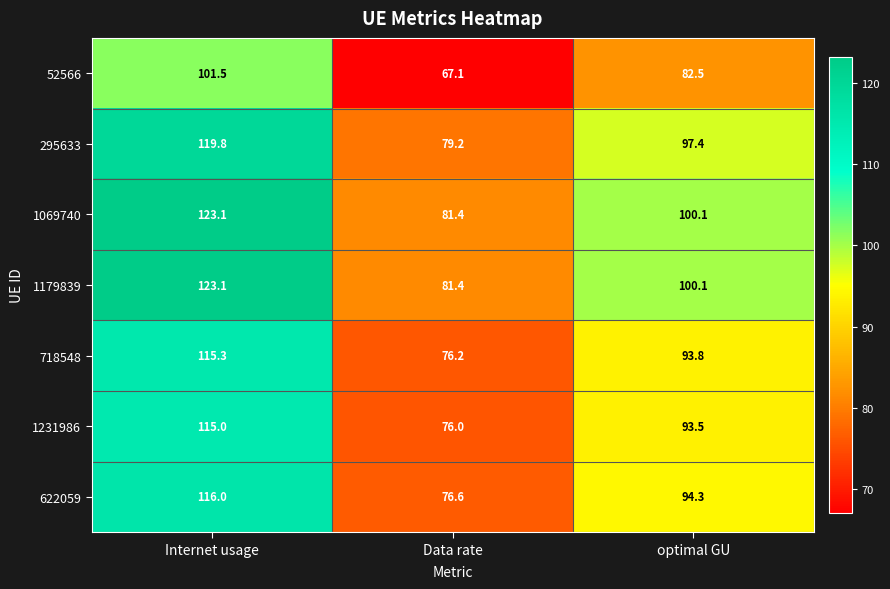

How many data points does each series have?

3